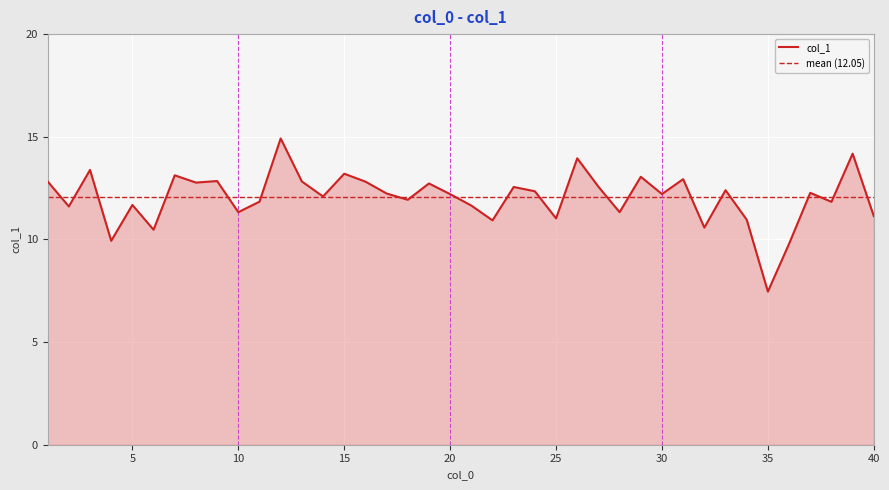

Reading left to right, transcribe all the data shown in this chart.

1=12.8	2=11.6	3=13.4	4=9.9	5=11.7	6=10.5	7=13.1	8=12.8	9=12.8	10=11.3	11=11.8	12=14.9	13=12.8	14=12.1	15=13.2	16=12.8	17=12.2	18=11.9	19=12.7	20=12.2	21=11.6	22=10.9	23=12.6	24=12.3	25=11.0	26=14.0	27=12.6	28=11.3	29=13.1	30=12.2	31=12.9	32=10.6	33=12.4	34=11.0	35=7.5	36=9.8	37=12.3	38=11.8	39=14.2	40=11.1